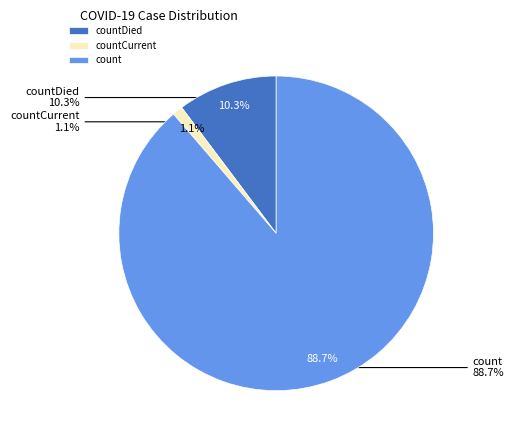

Which has a higher value, countDied or countCurrent?

countDied